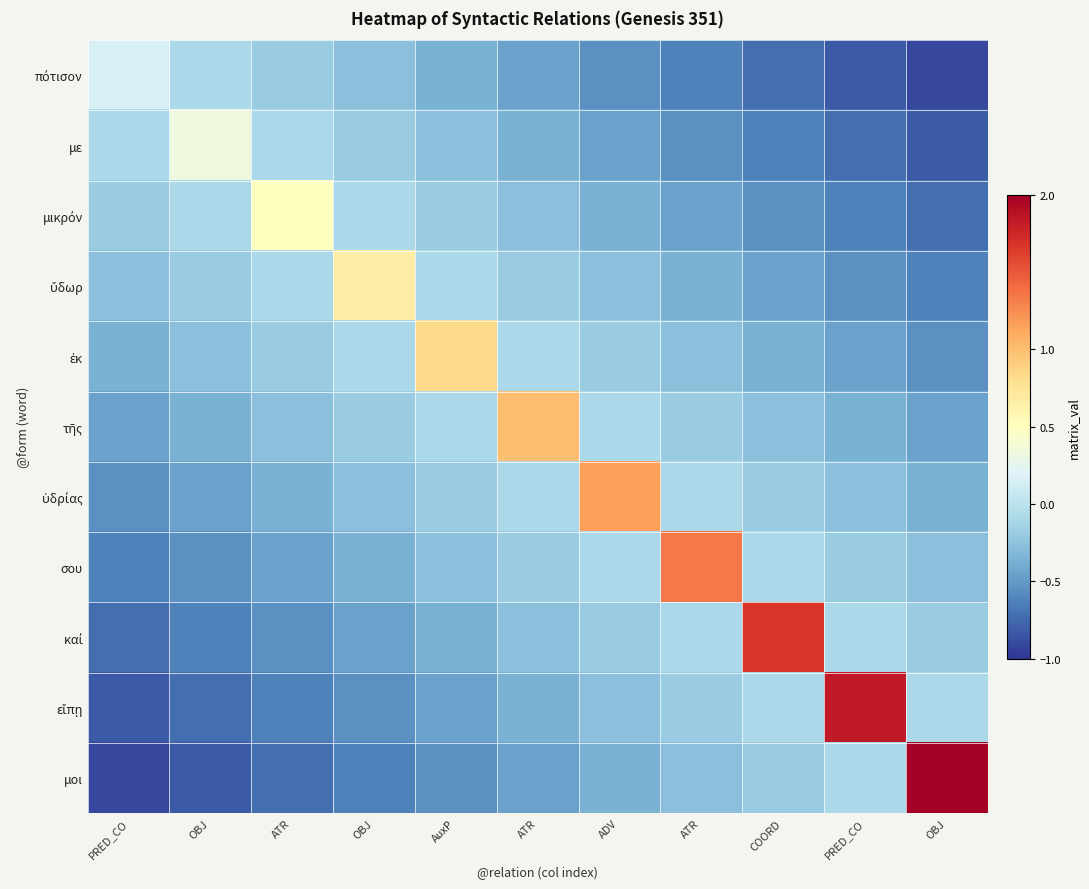

What is the spread (max minus min) of values at PRED_CO?

1.1